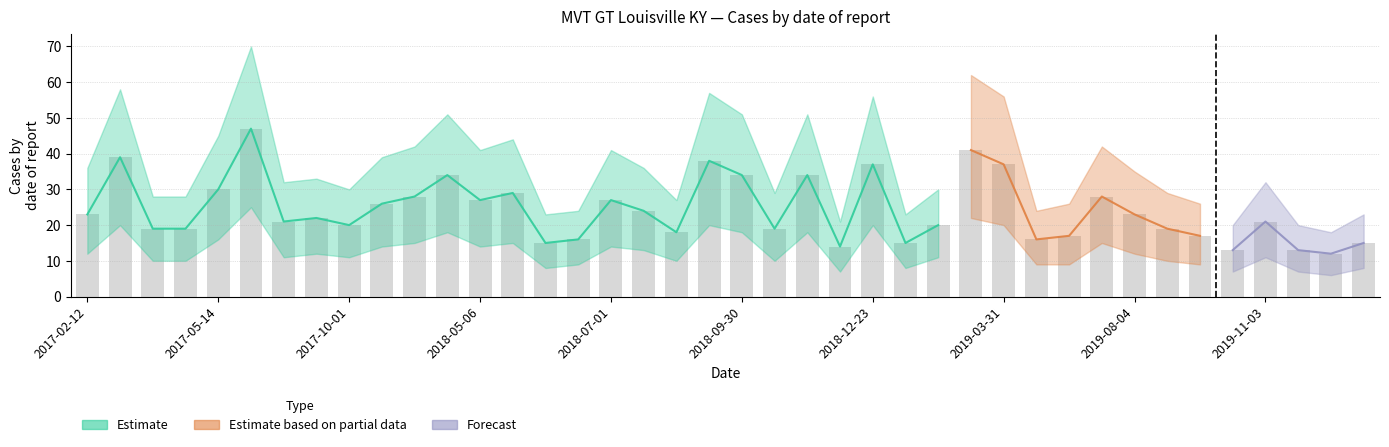

True or false: Estimate based on partial data has a value of 5 at 2018-07-22.

False